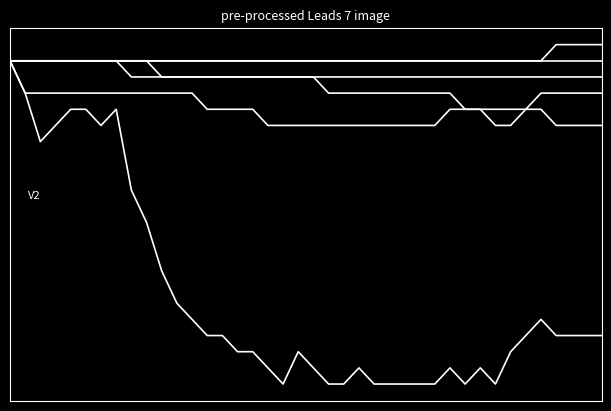

Does the chart have visible grid lines?

No